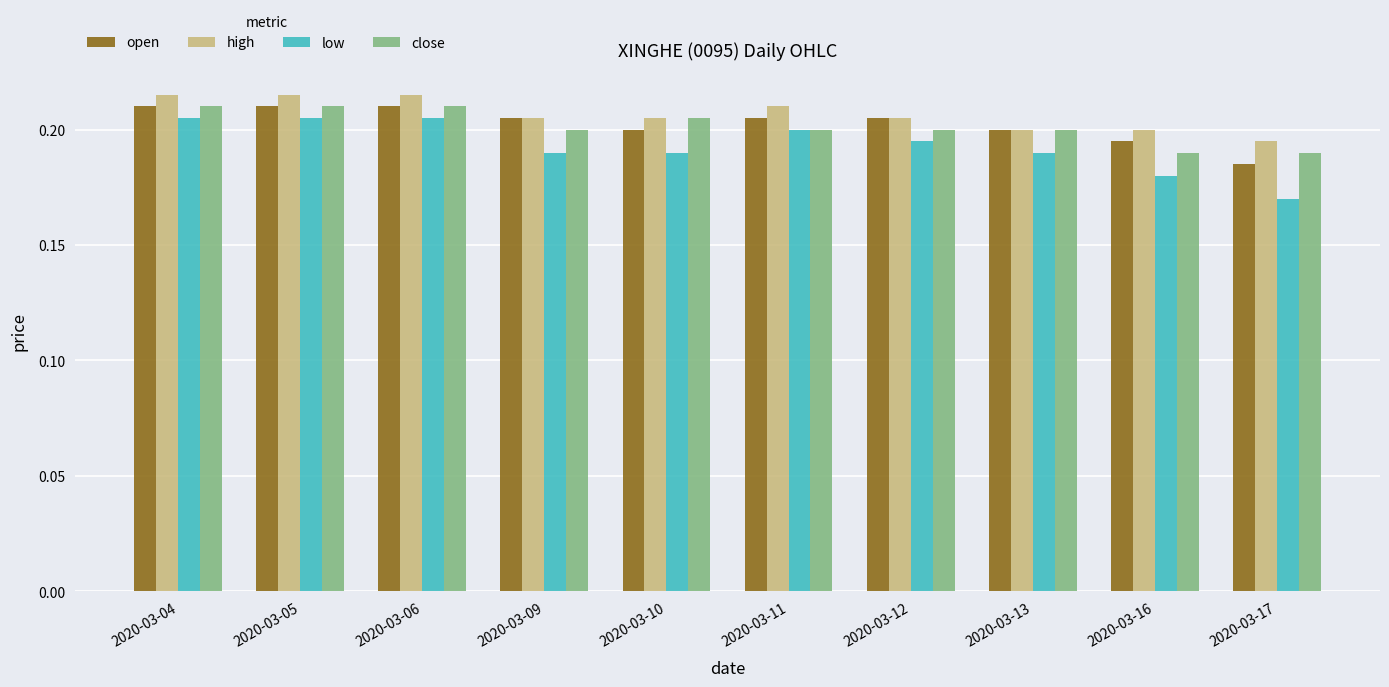

Is it true that open equals 0.0 at 2020-03-10?

False